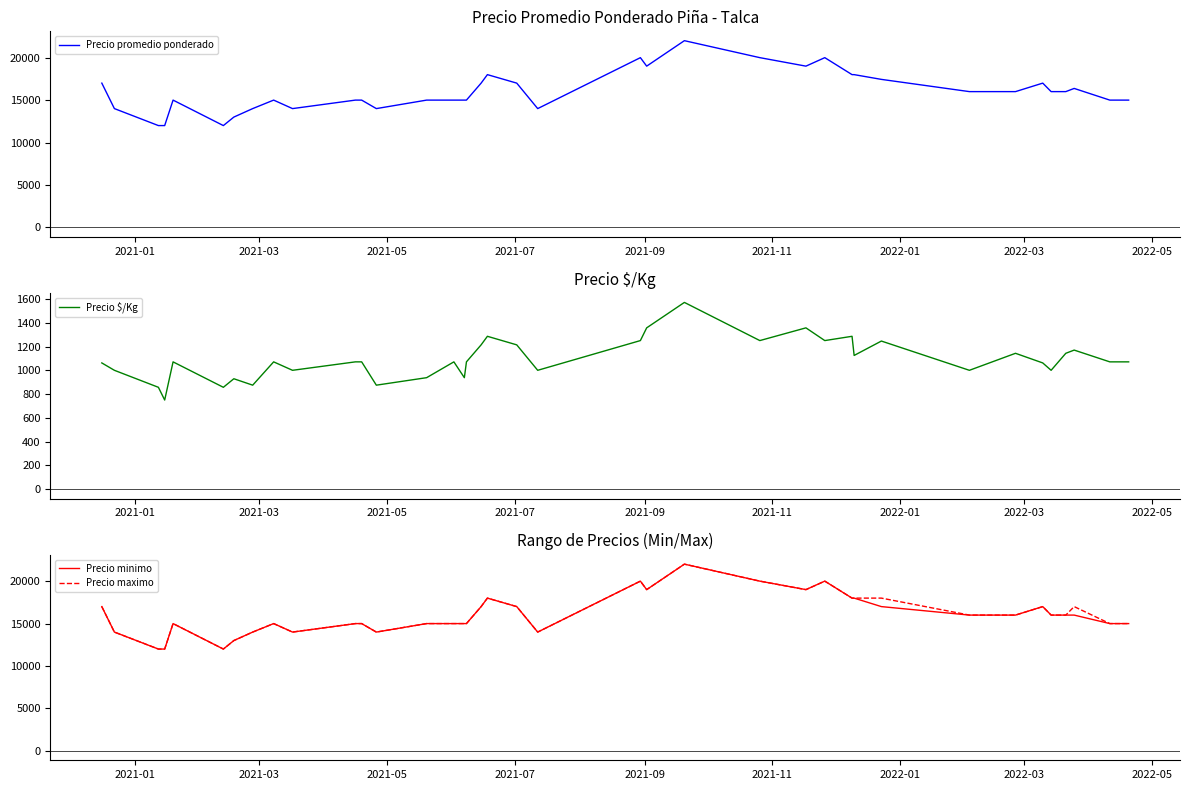

What is the highest value of the Precio minimo series?

22000